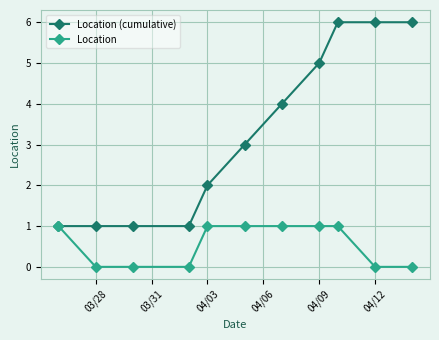

Which series has the widest spread of values?

Location (cumulative)